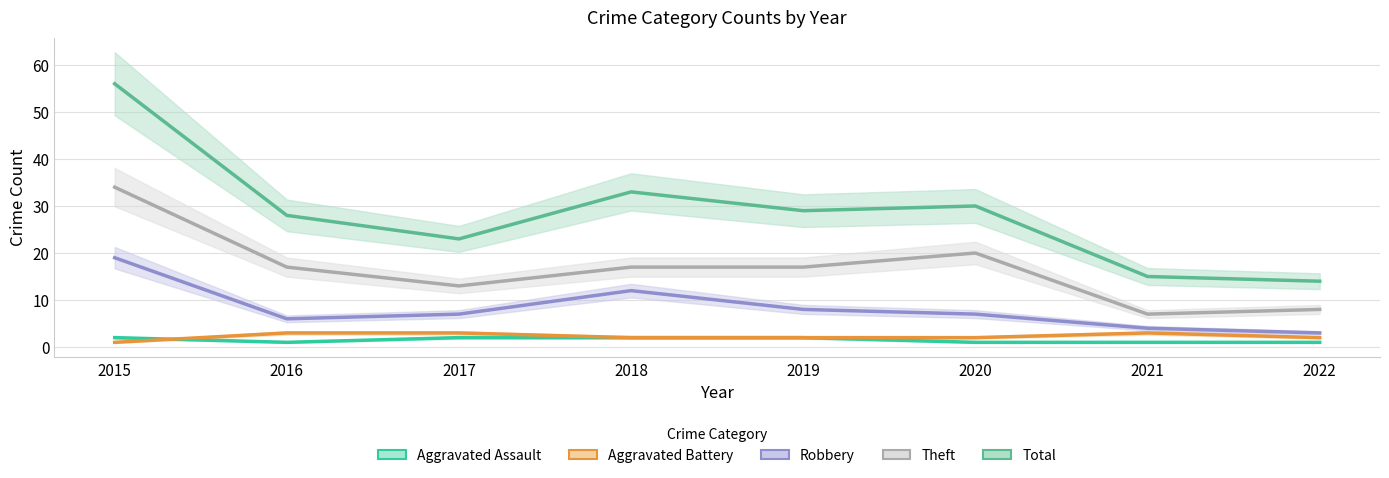

What is the sum of all Theft values?

133